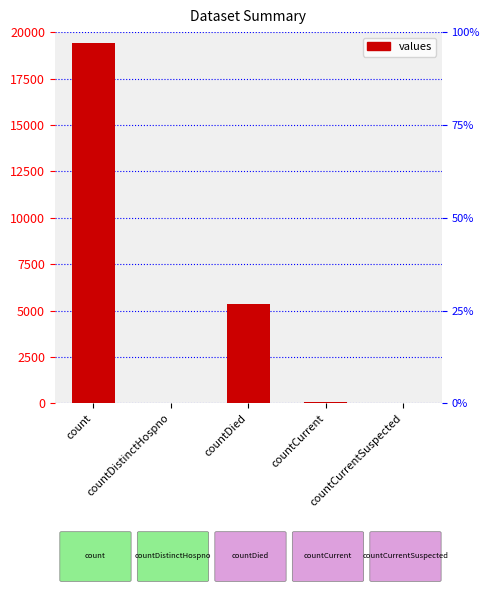

Reading left to right, extract all data points from this chart.

19420	38	5357	60	0